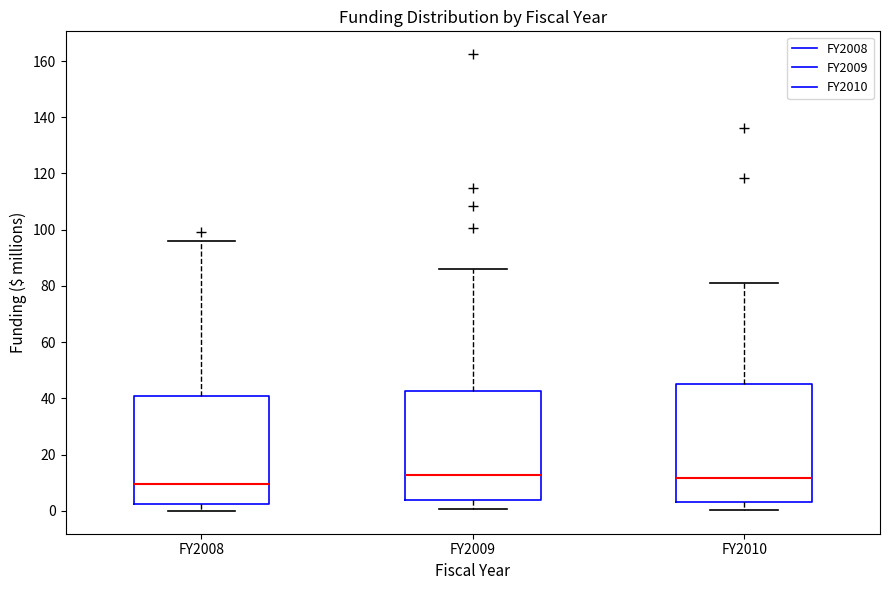

Comparing the boxes themselves (not the whiskers), which one is the tallest?

FY2010